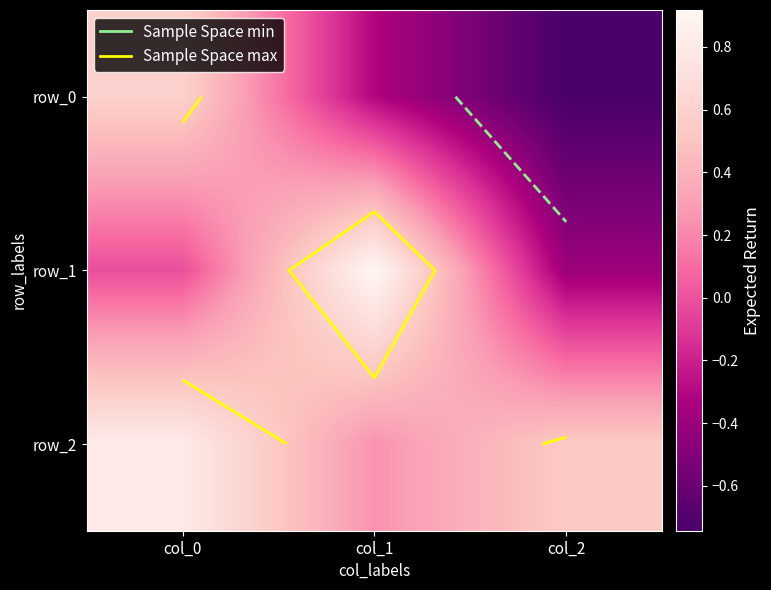

At which category is the sum across all series the highest?

col_0